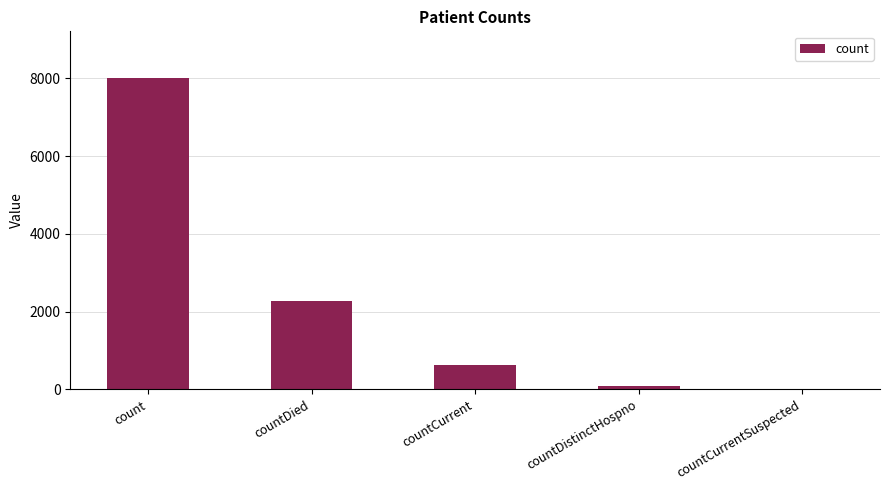

At which category does the chart reach its peak across all series?

count